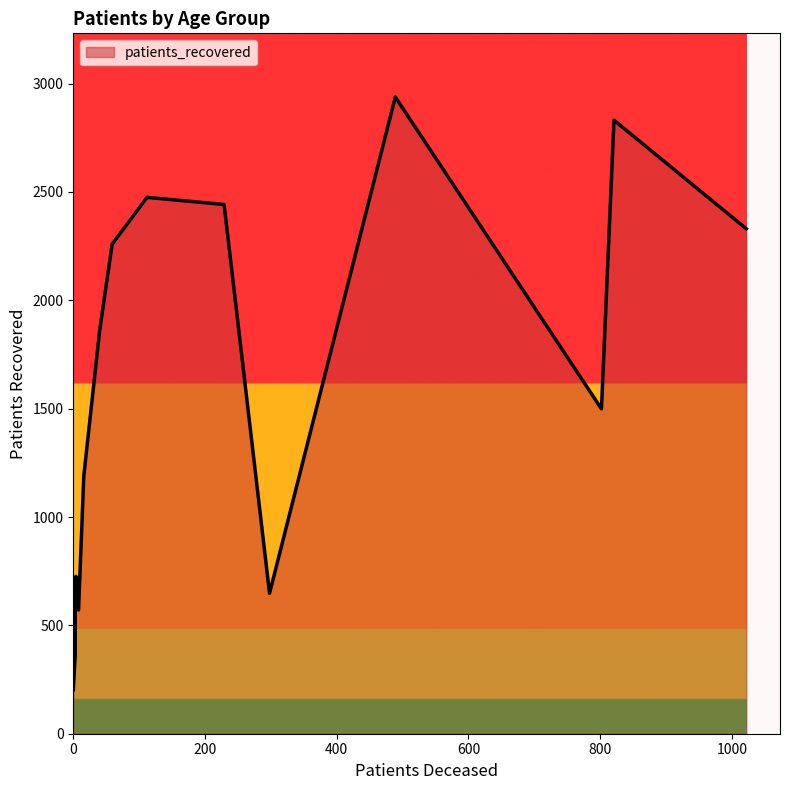

Does the chart display data point markers on the line(s)?

No